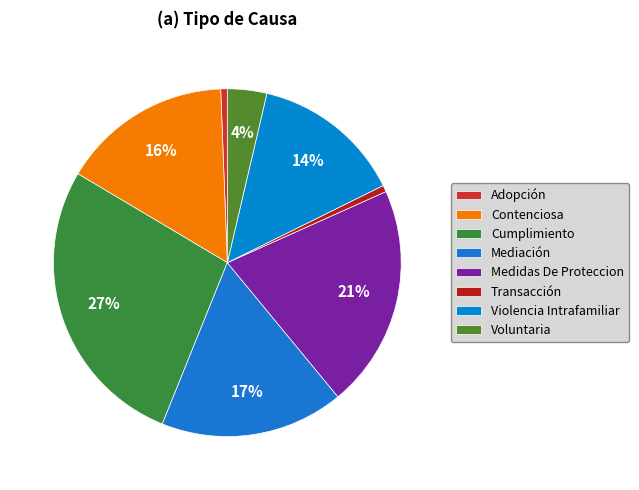

To the nearest percent, what is the combined percentage of Transacción and Medidas De Proteccion?

21%